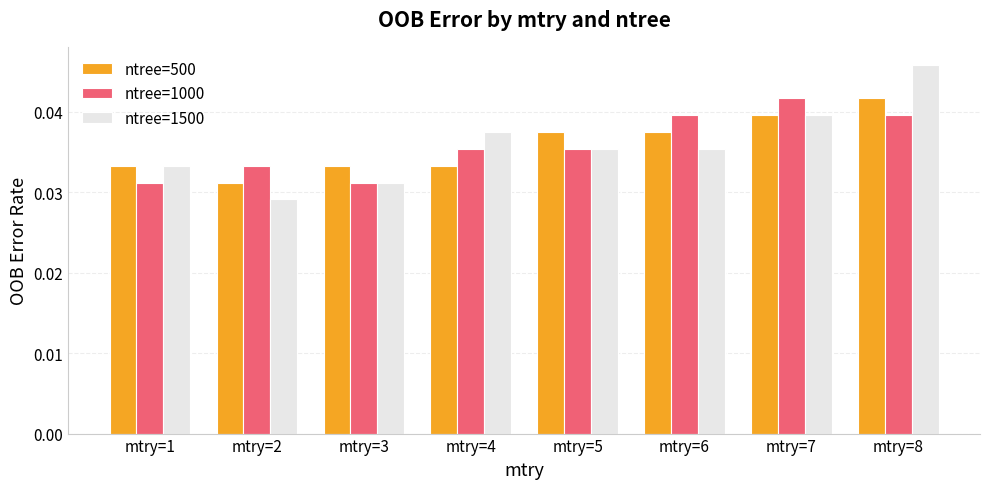

Which category has the highest value in the ntree=500 series?

mtry=8